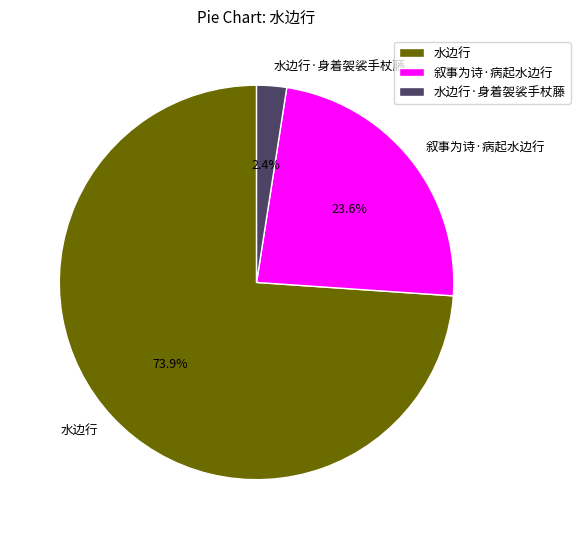

Is there a majority slice in this chart?

Yes